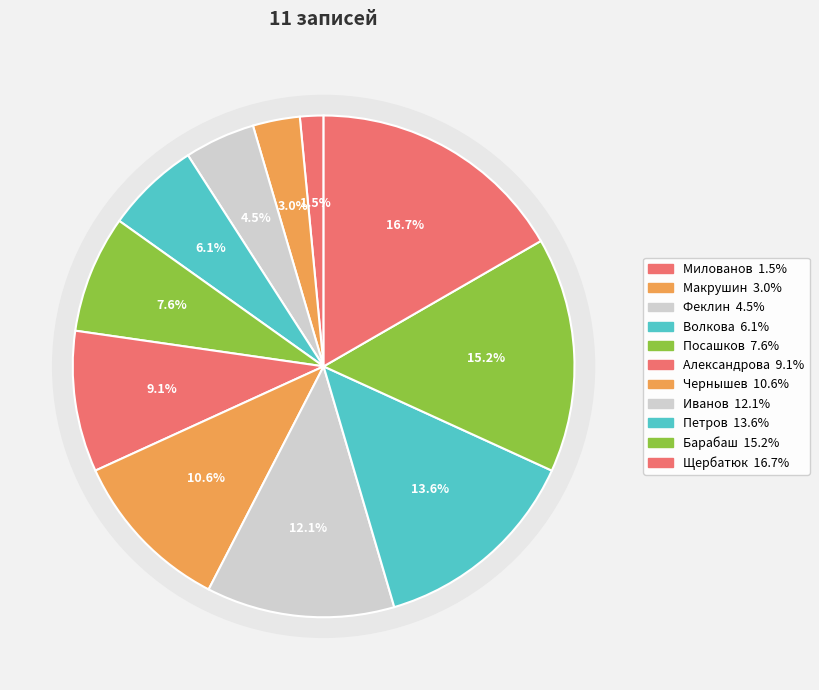

Rank the categories by value from highest to lowest.

Щербатюк, Барабаш, Петров, Иванов, Чернышев, Александрова, Посашков, Волкова, Феклин, Макрушин, Милованов